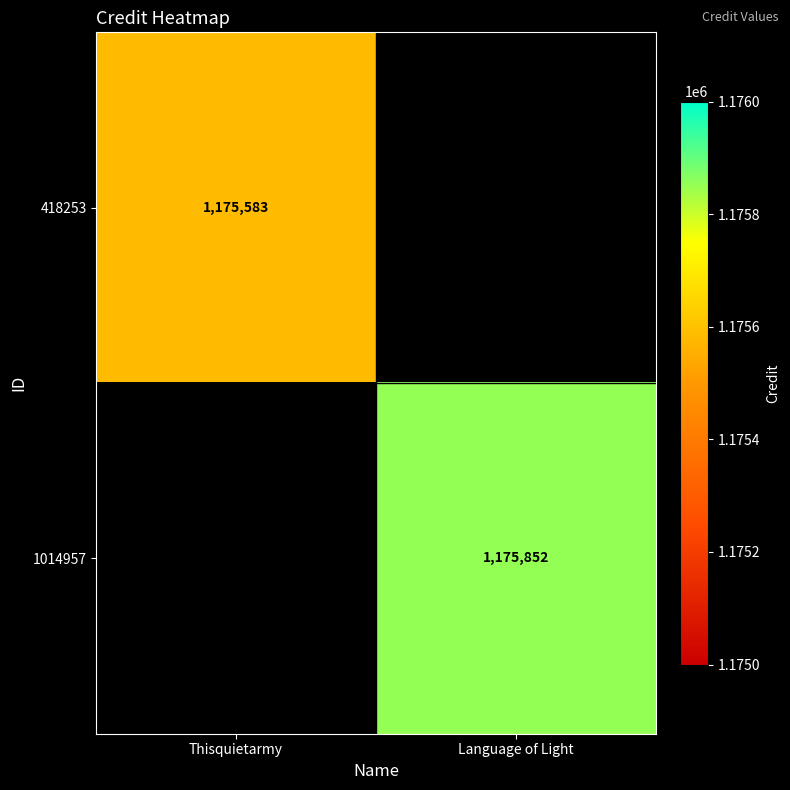

Is the value of 1014957 at Language of Light greater than the value of 418253 at Thisquietarmy?

Yes